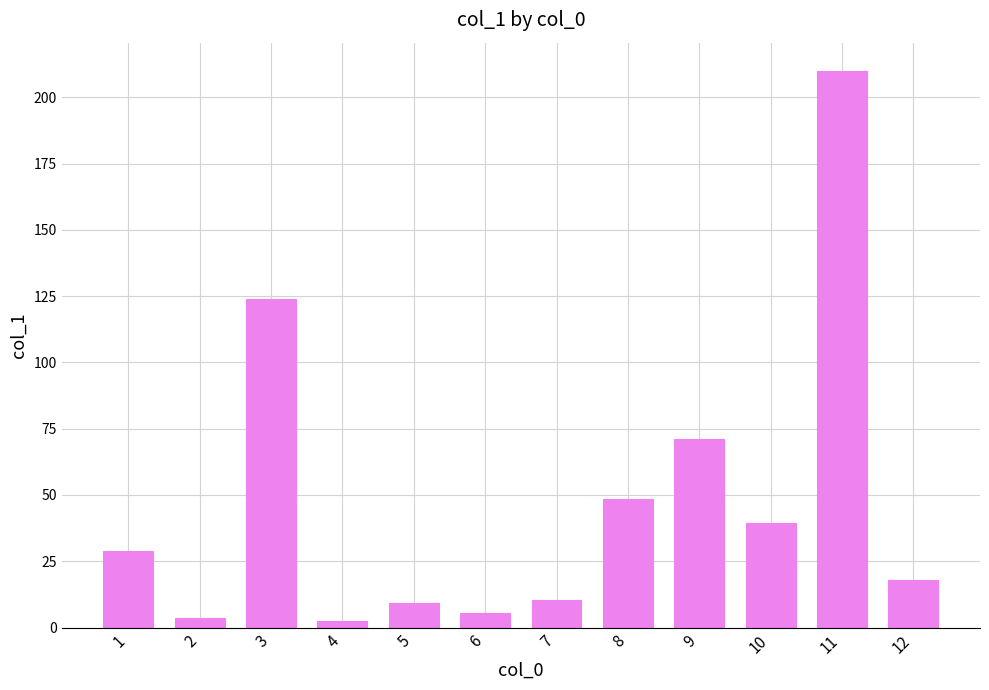

How many bars are there in total?

12